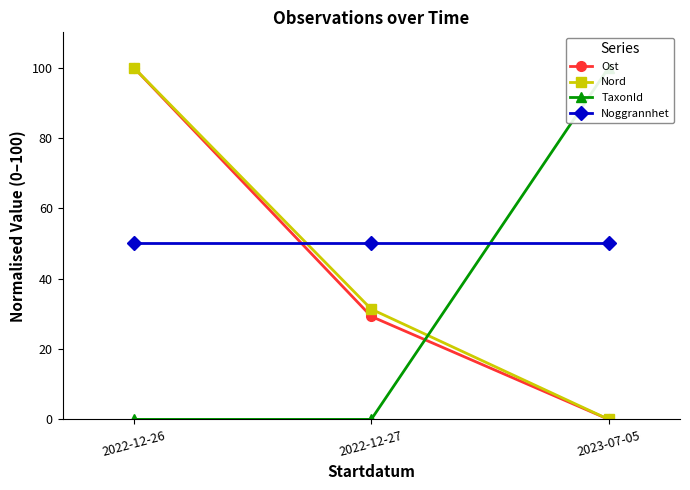

Between 2022-12-27 and 2023-07-05, which series saw the biggest shift?

TaxonId